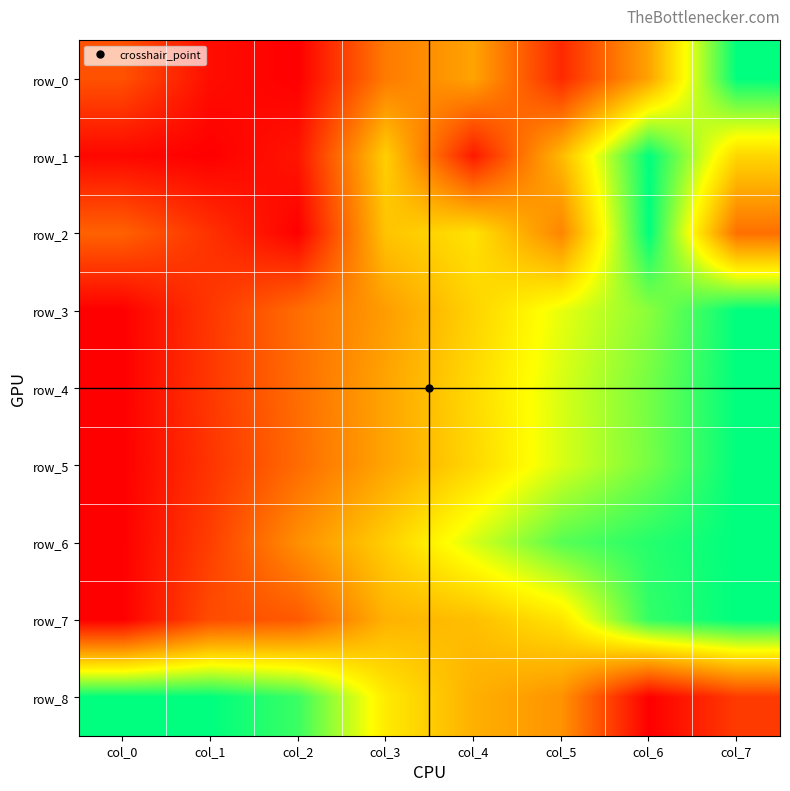

The value of row_0 at col_2 is -0.4. True or false?

False